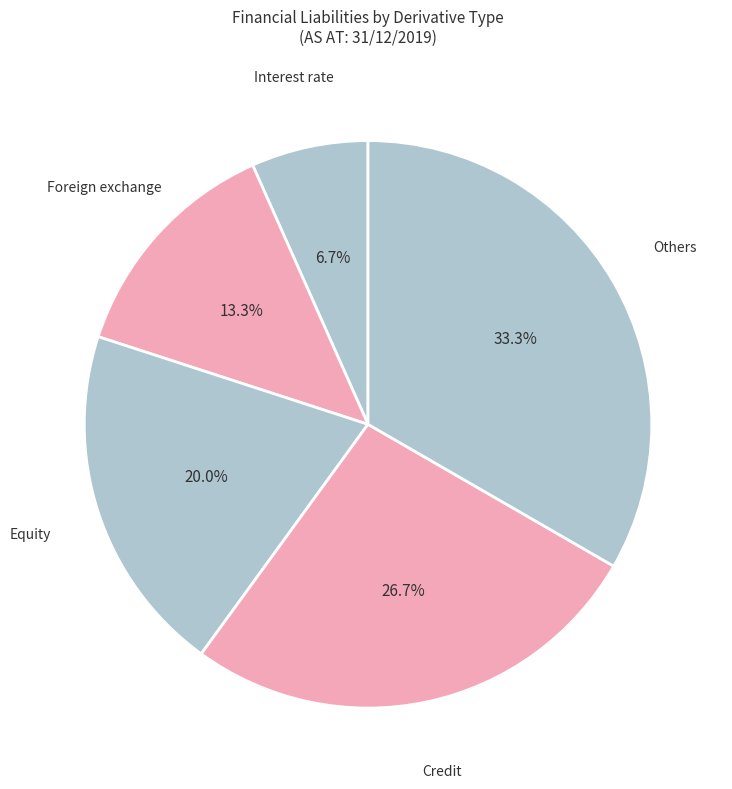

How many slices are in this pie chart?

5